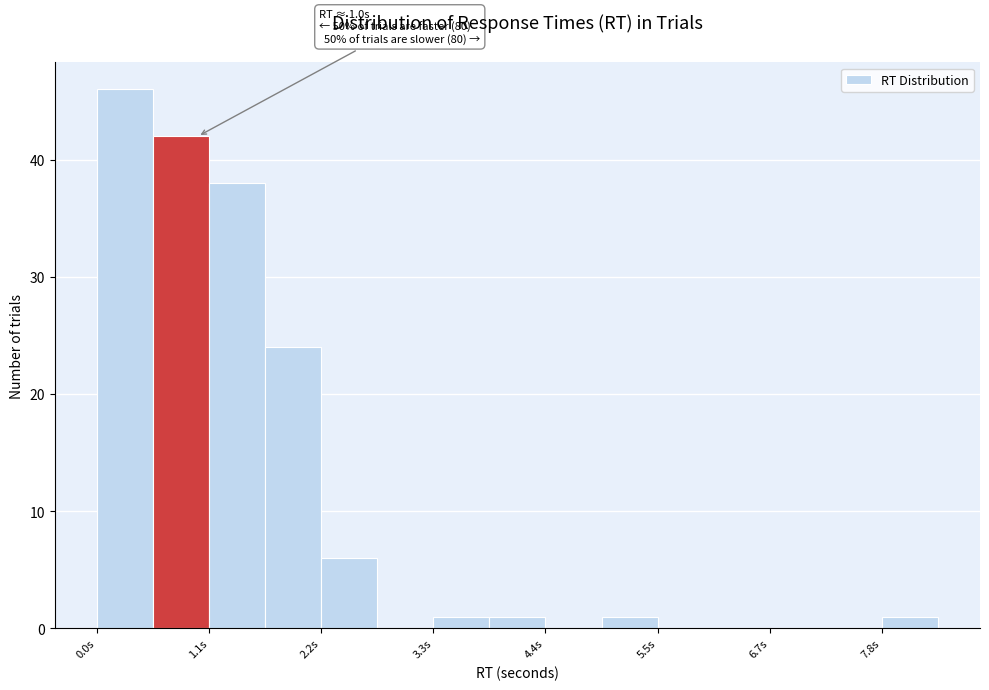

Read against the x-axis, roughly where is the centre of the tallest bar?

0.2